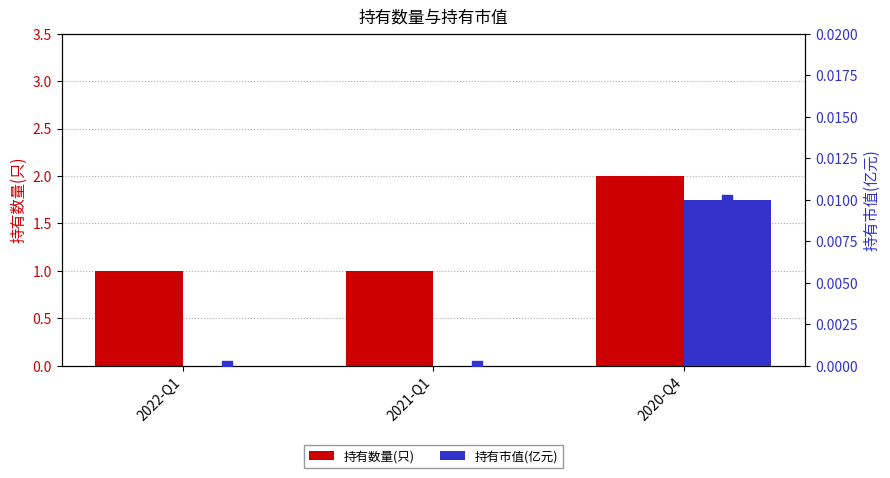

Which series reaches the minimum Y coordinate?

持有市值(亿元)